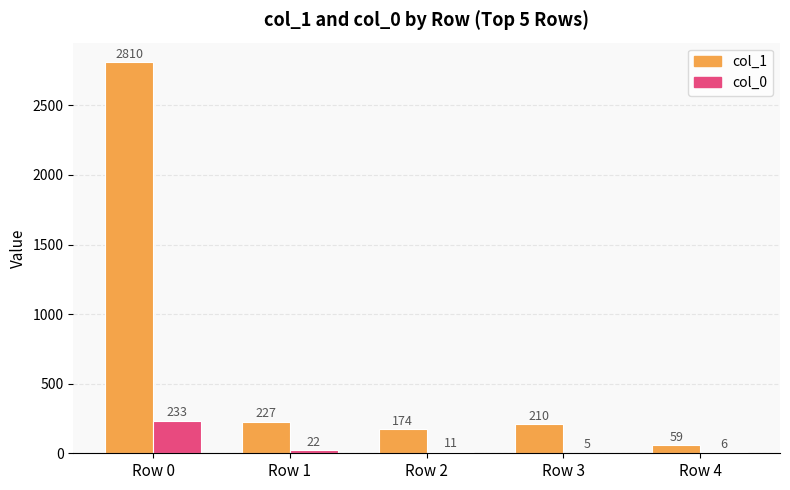

Where does the col_0 series first go above 11?

Row 0